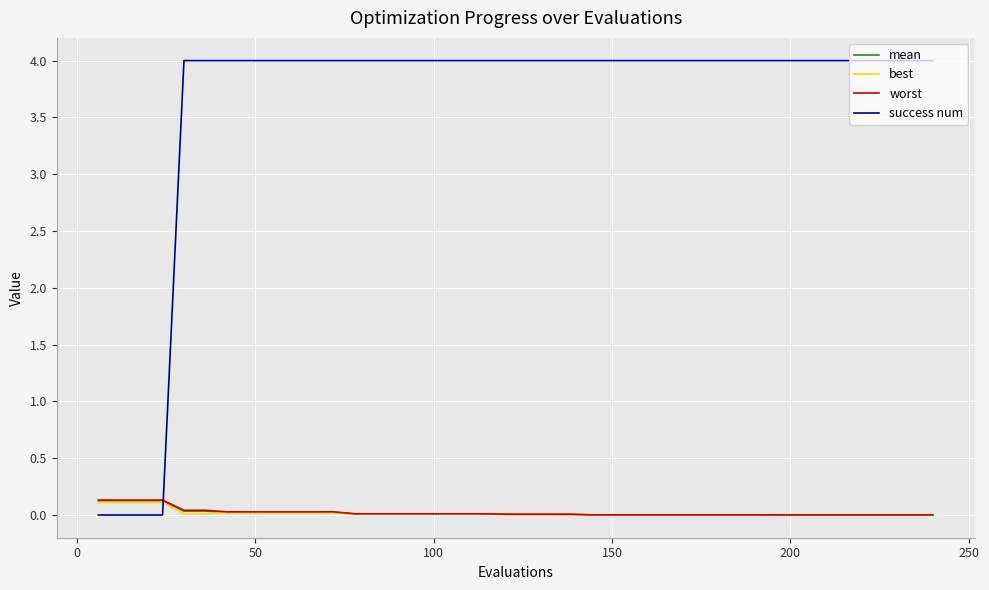

Which series has the largest total across all categories?

success num